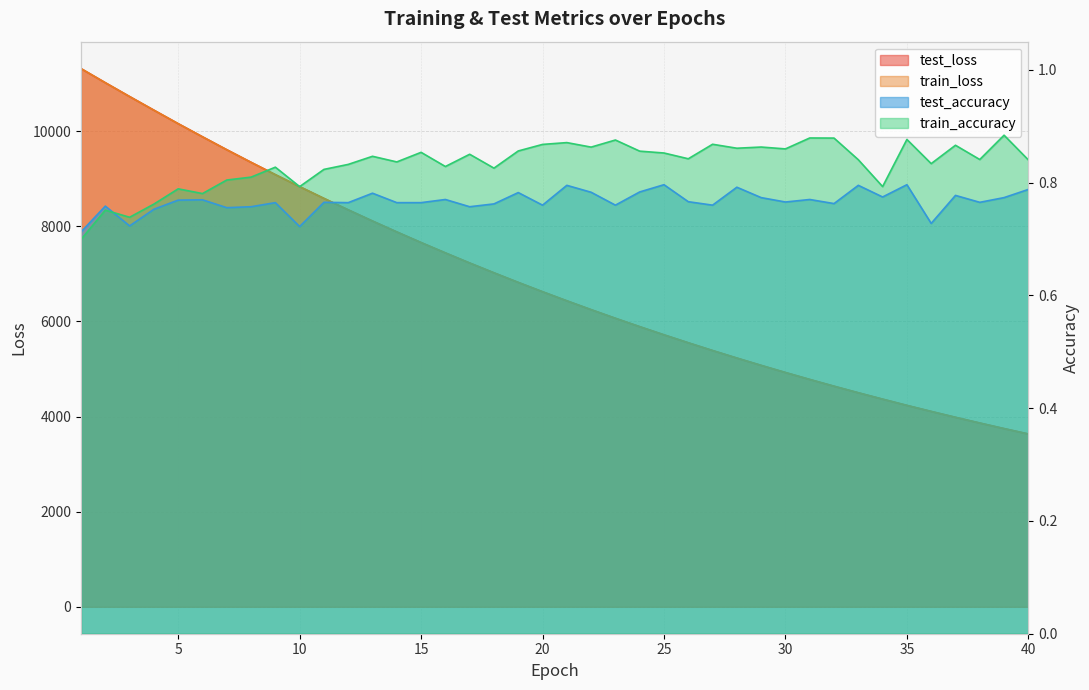

How many values in the train_loss series exceed 6623?

20